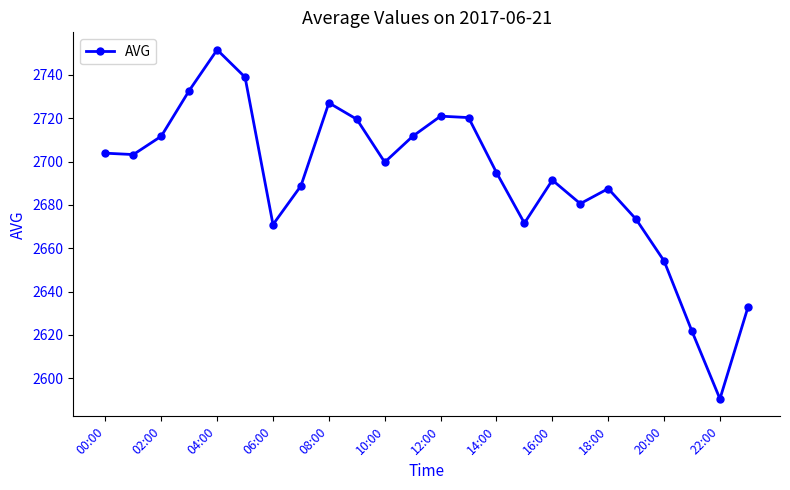

What is the smallest value displayed?

2590.5